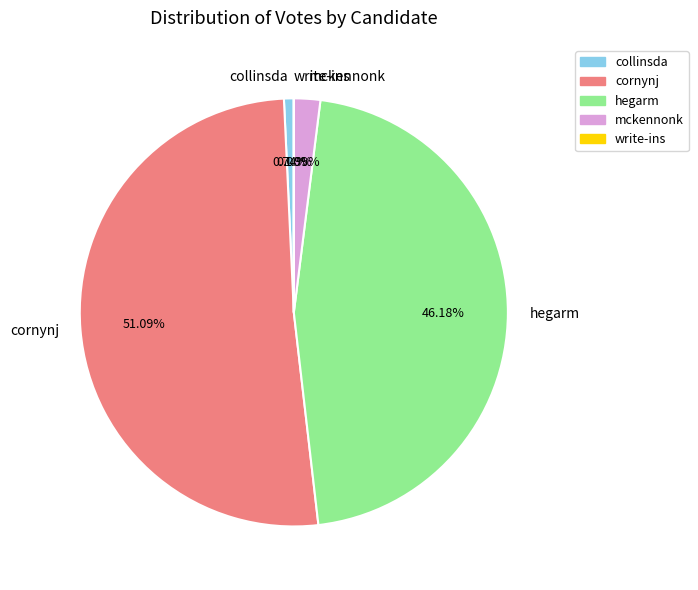

Combined, what portion of the pie is hegarm and collinsda?

46.9%